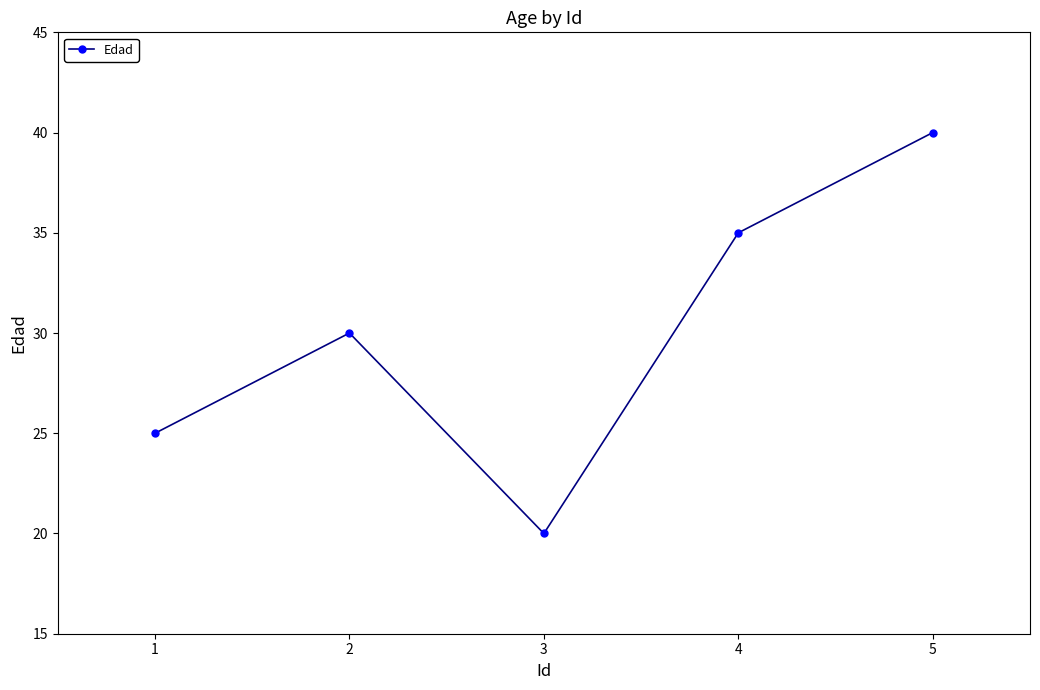

What is the ratio of the value at 3 to the value at 4?

0.6